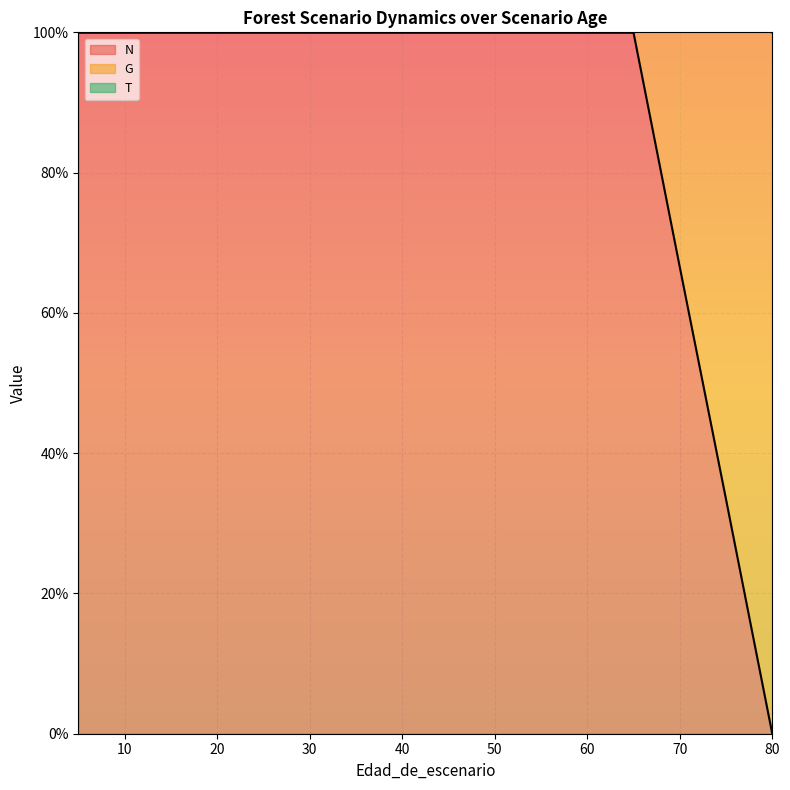

What is the difference between the maximum and minimum values in the G series?

100.0